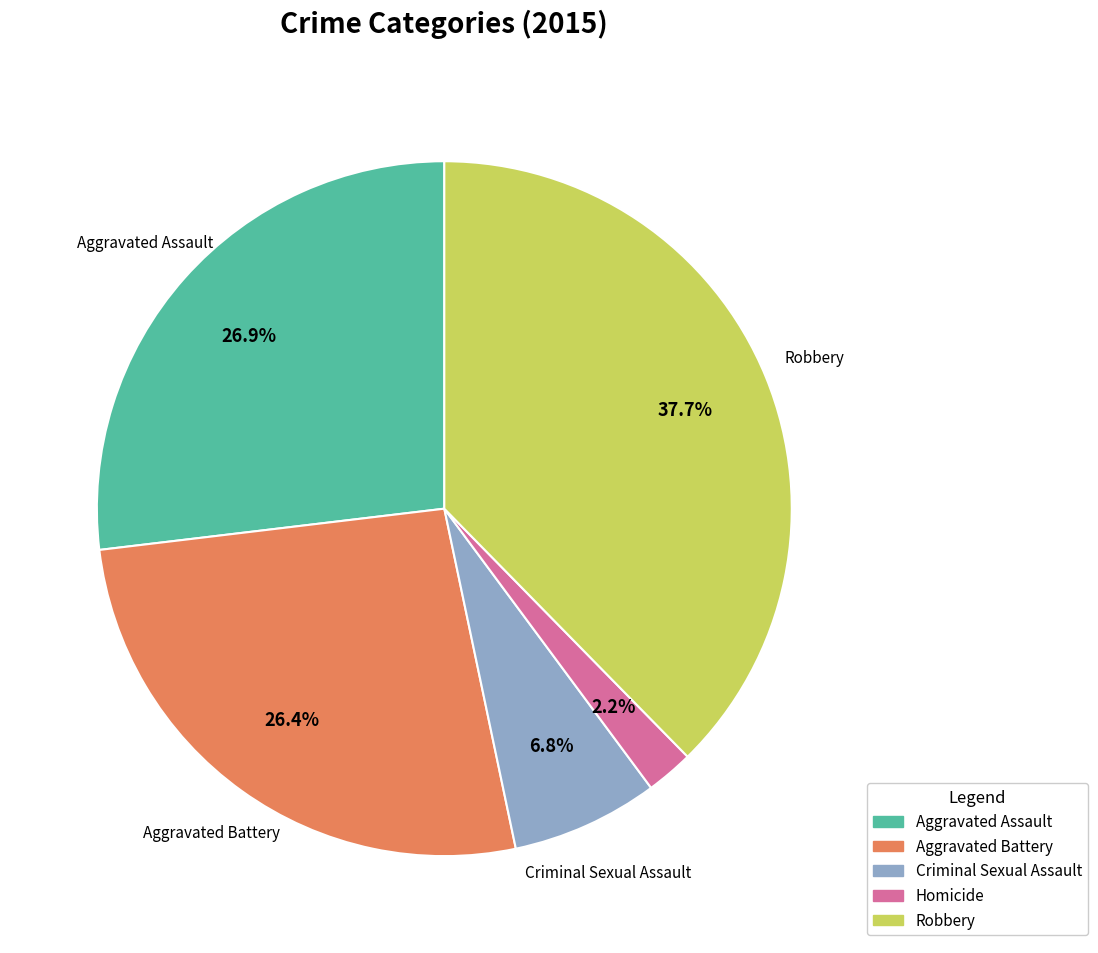

Between Robbery and Aggravated Assault, which is larger?

Robbery